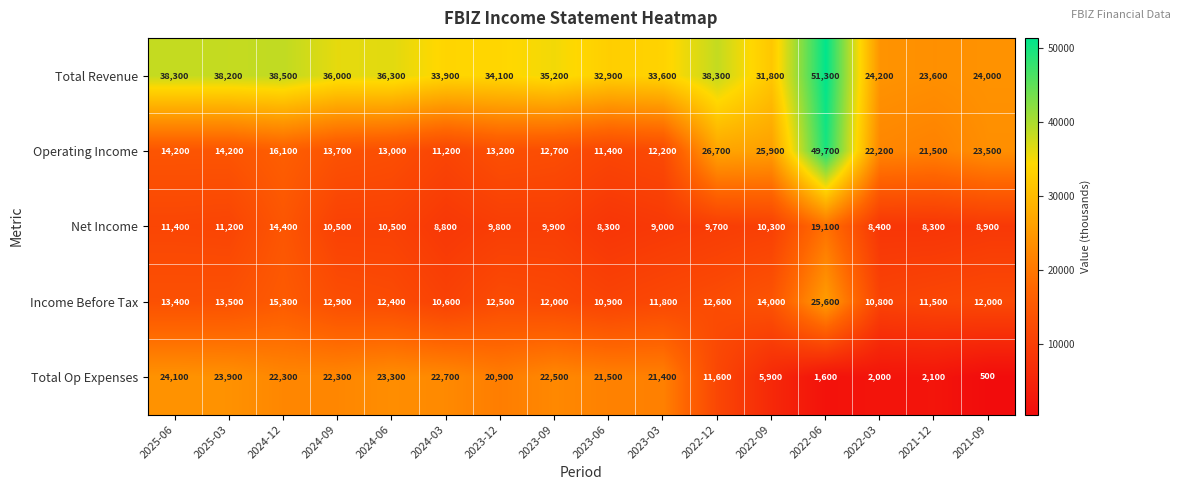

What is the difference between the highest and lowest values at 2025-06?

26900